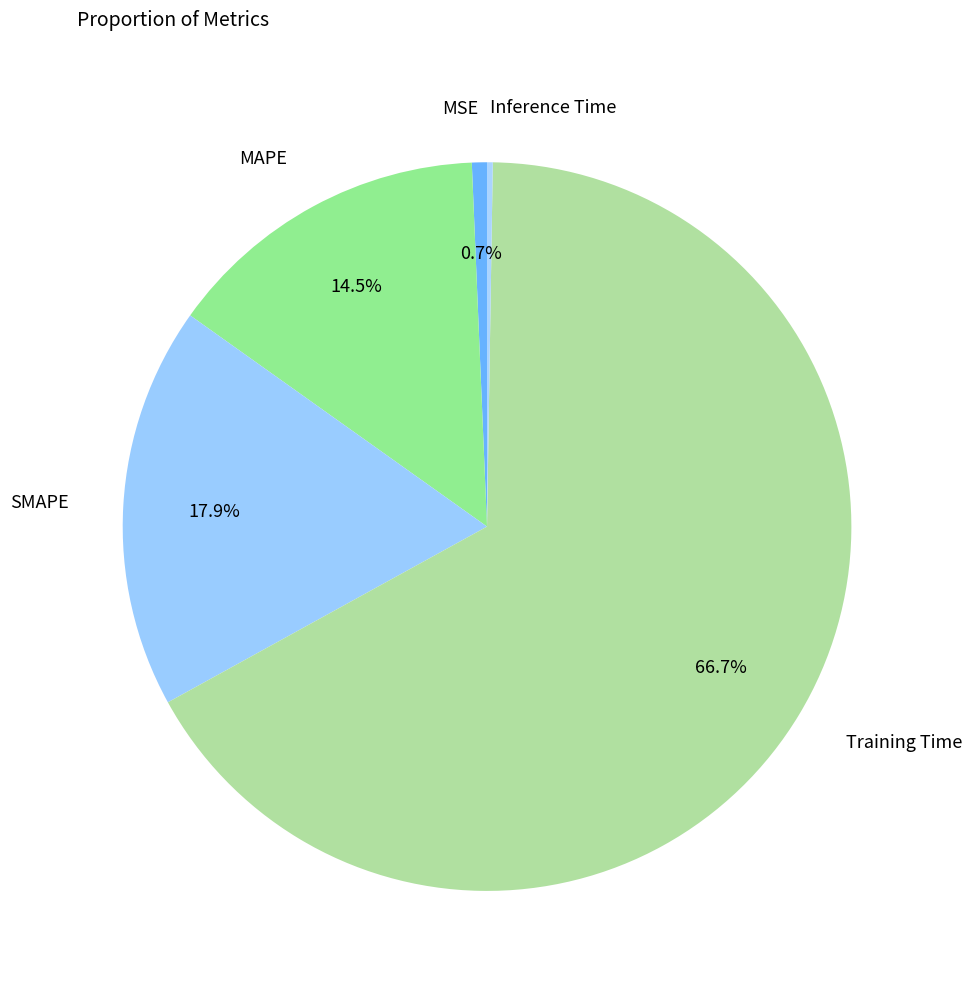

Which category has the smallest portion of the pie?

Inference Time